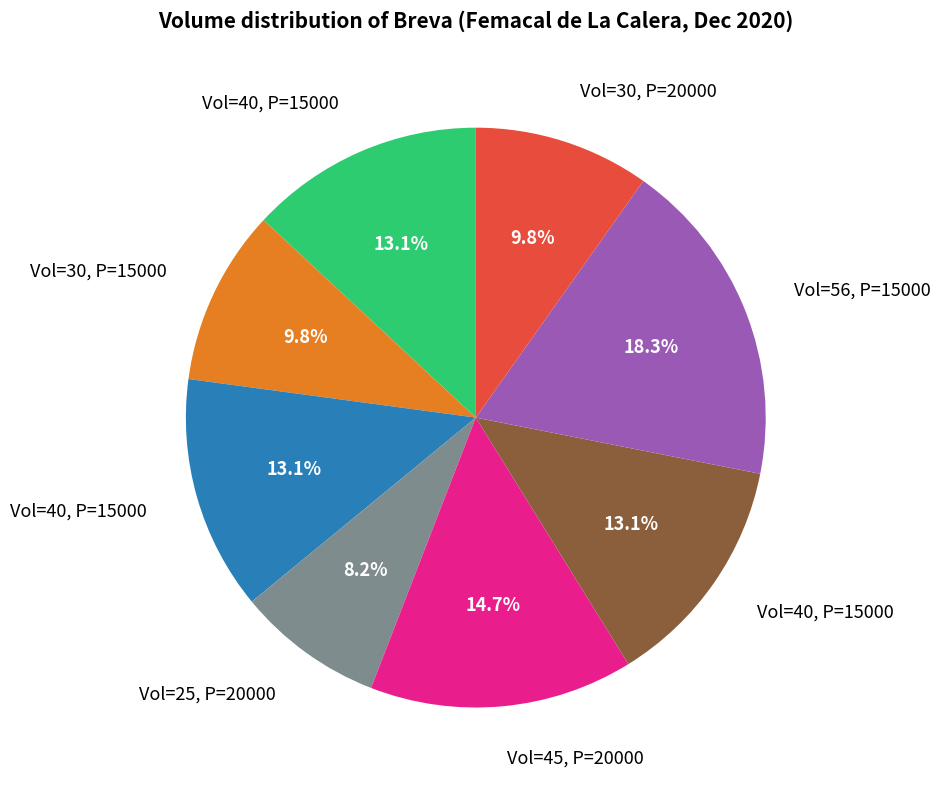

Count the number of slices in the pie.

8